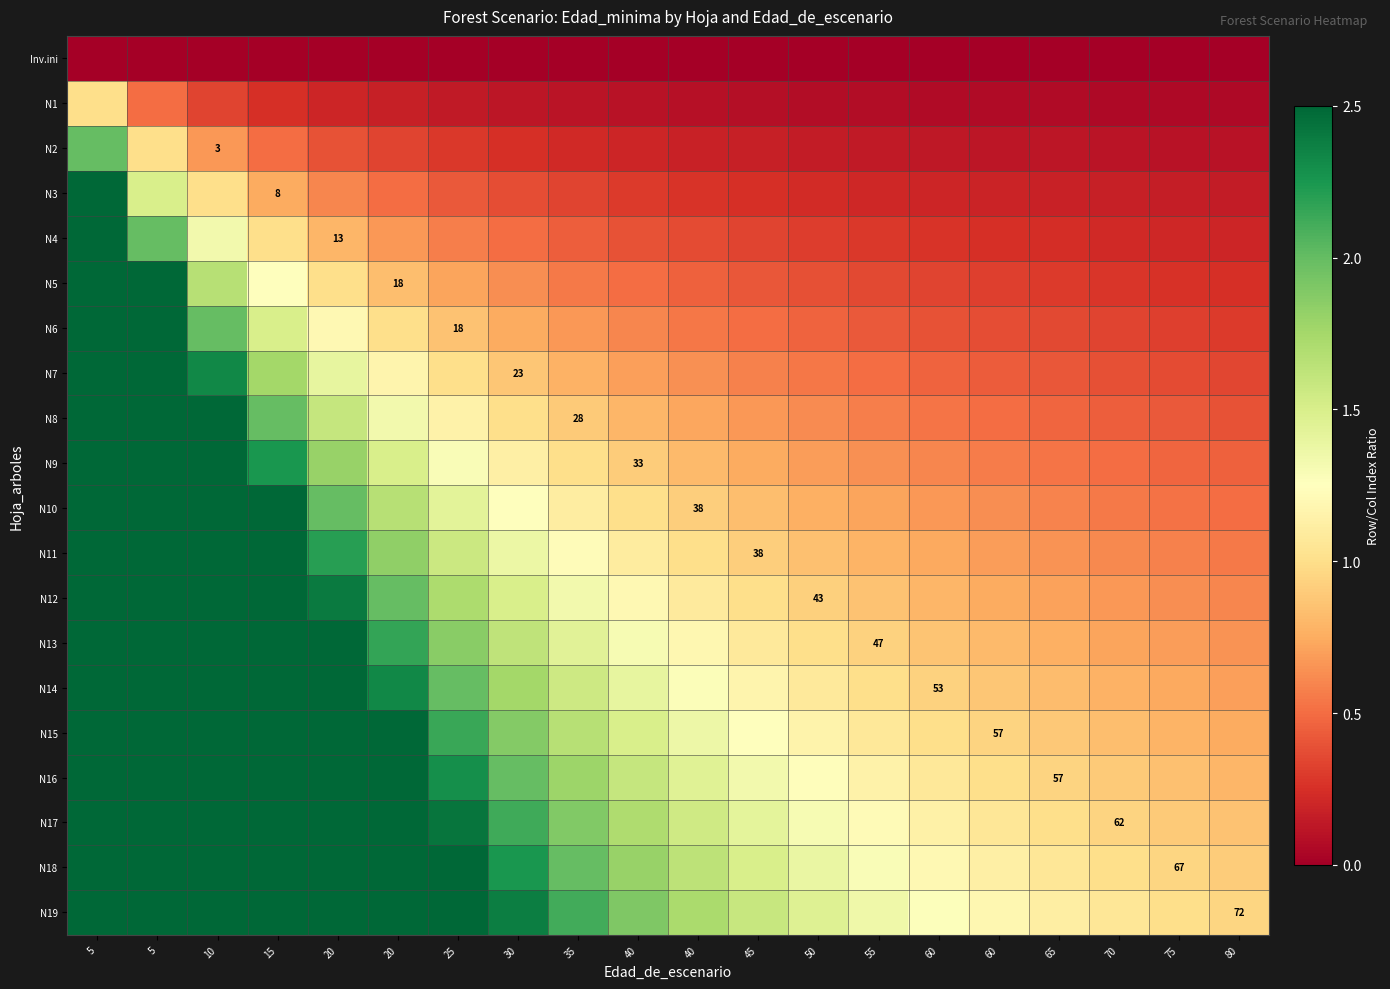

What is the difference between the second highest and second lowest values in the N15 series?

6.7